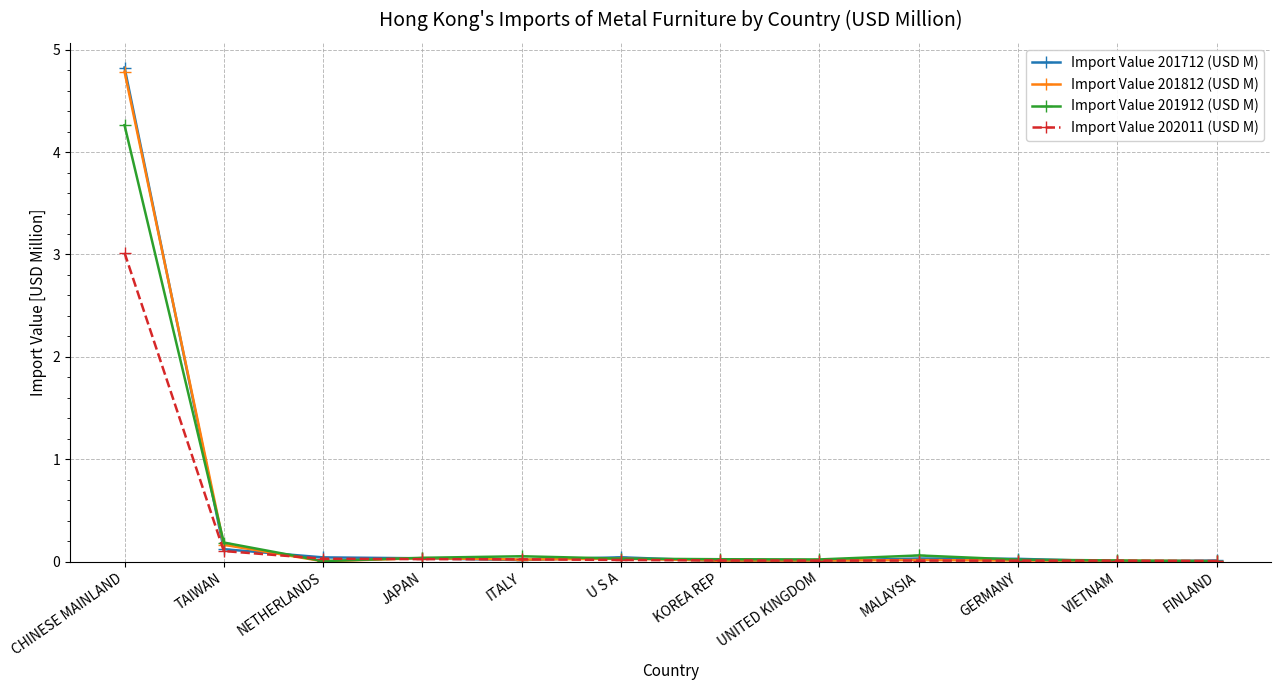

True or false: Import Value 202011 (USD M) has a value of 0.0 at MALAYSIA.

True